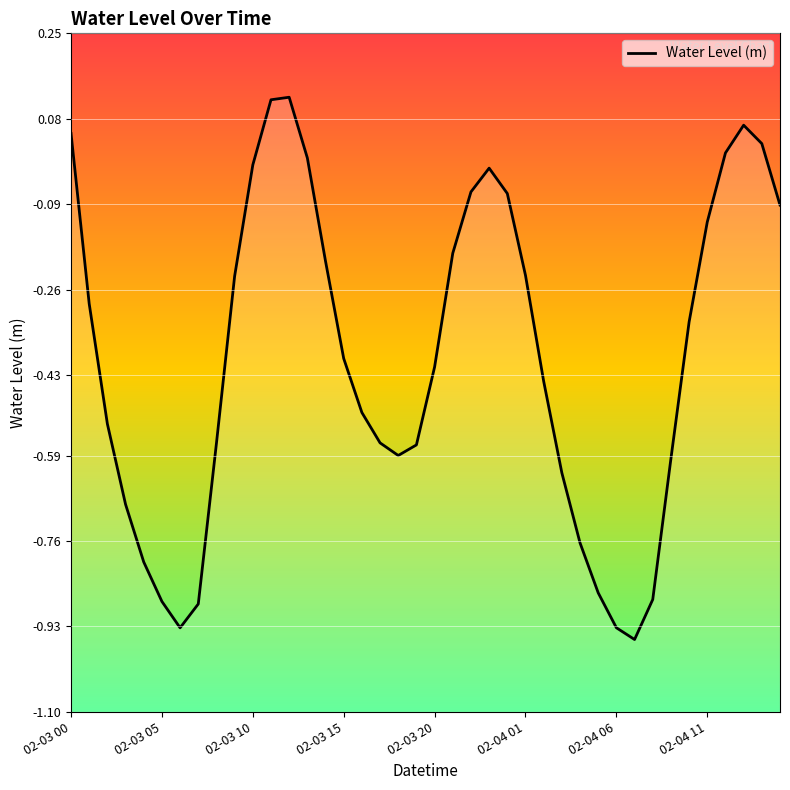

Between 36 and 11, which is larger?

11